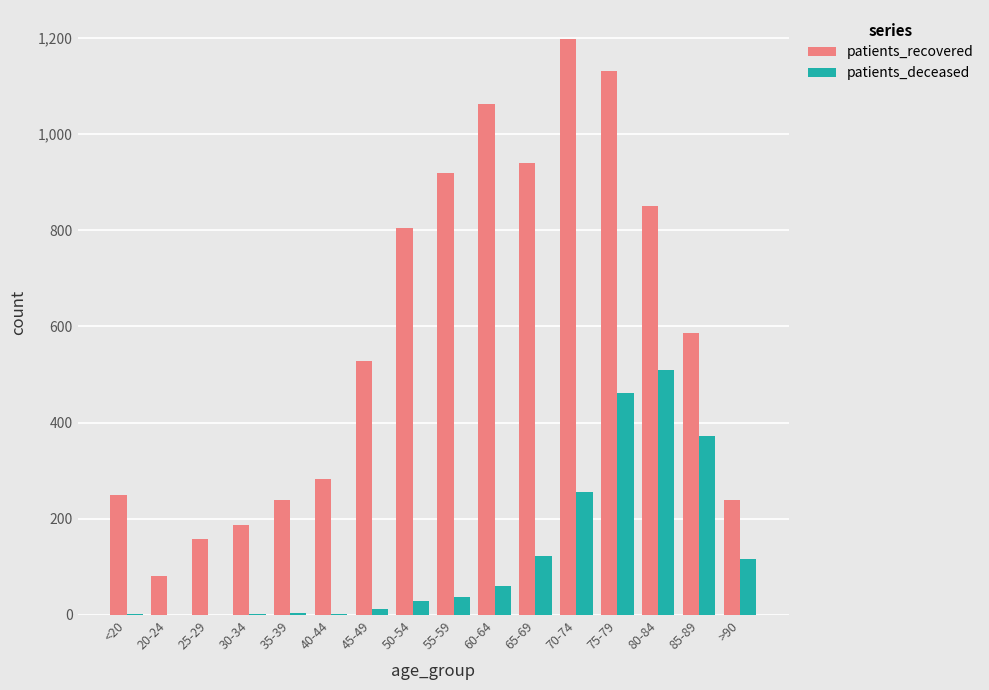

Which series changed the most between 25-29 and 85-89?

patients_recovered